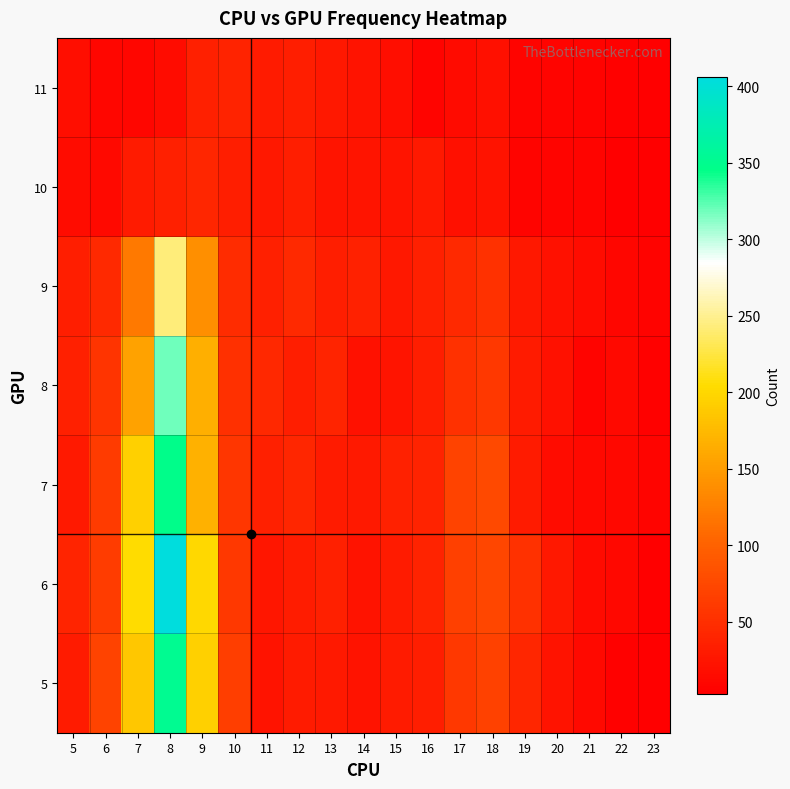

At which category is the sum across all series the highest?

8